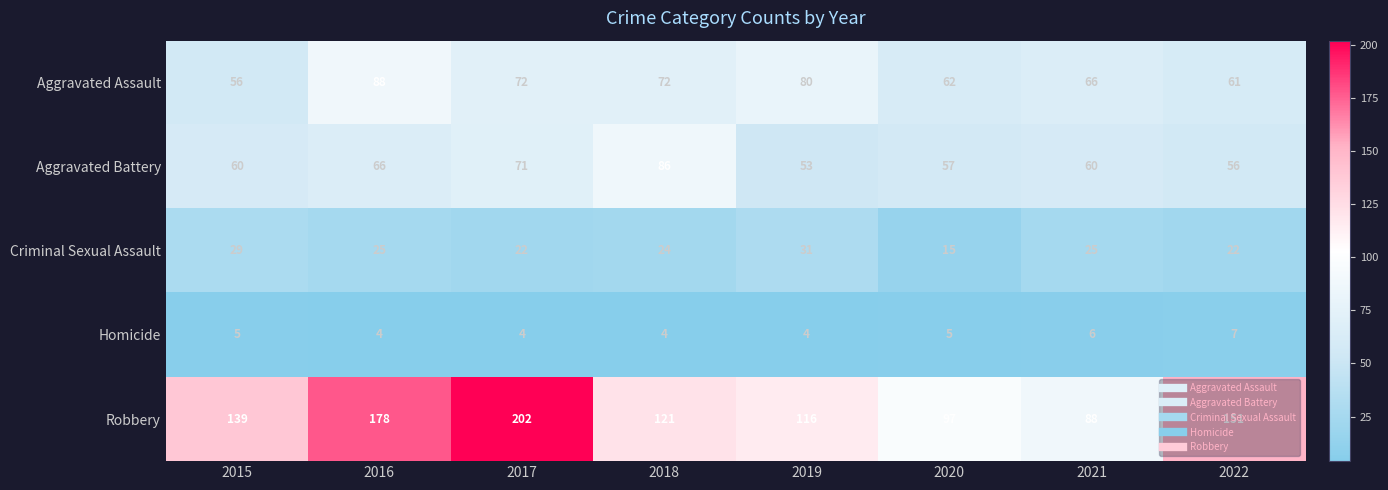

How many values in the Homicide series are below 5?

4